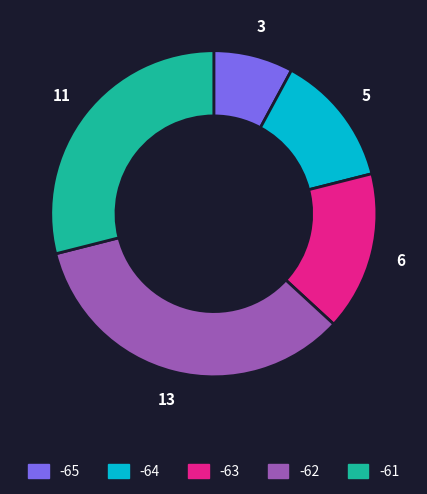

How many slices are in this pie chart?

5